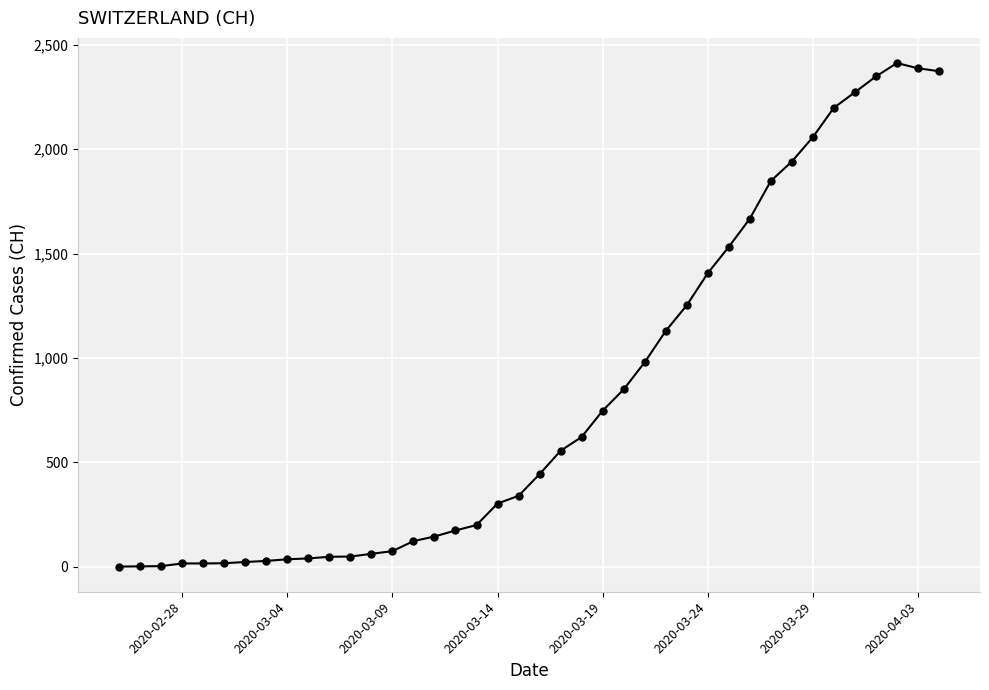

What is the sum of all values?

32704